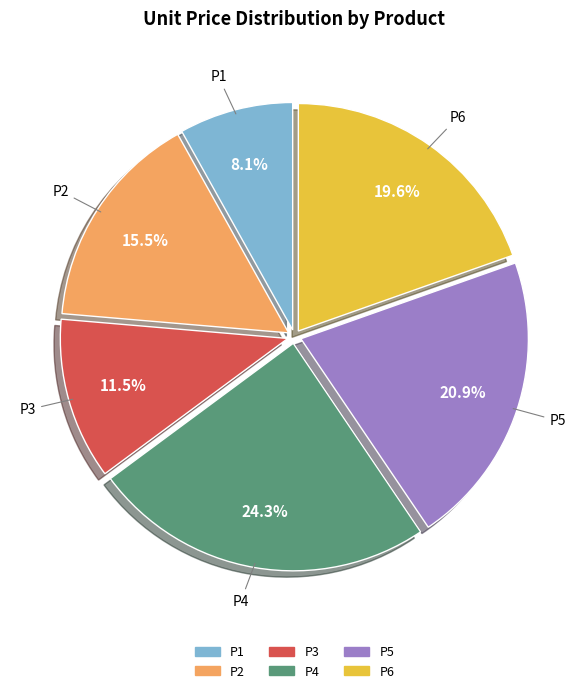

Rank the categories by value from highest to lowest.

P4, P5, P6, P2, P3, P1